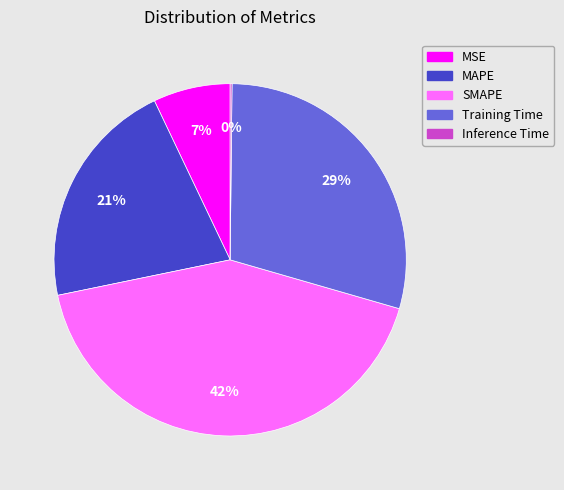

What percentage is the Training Time slice, to the nearest percent?

29%